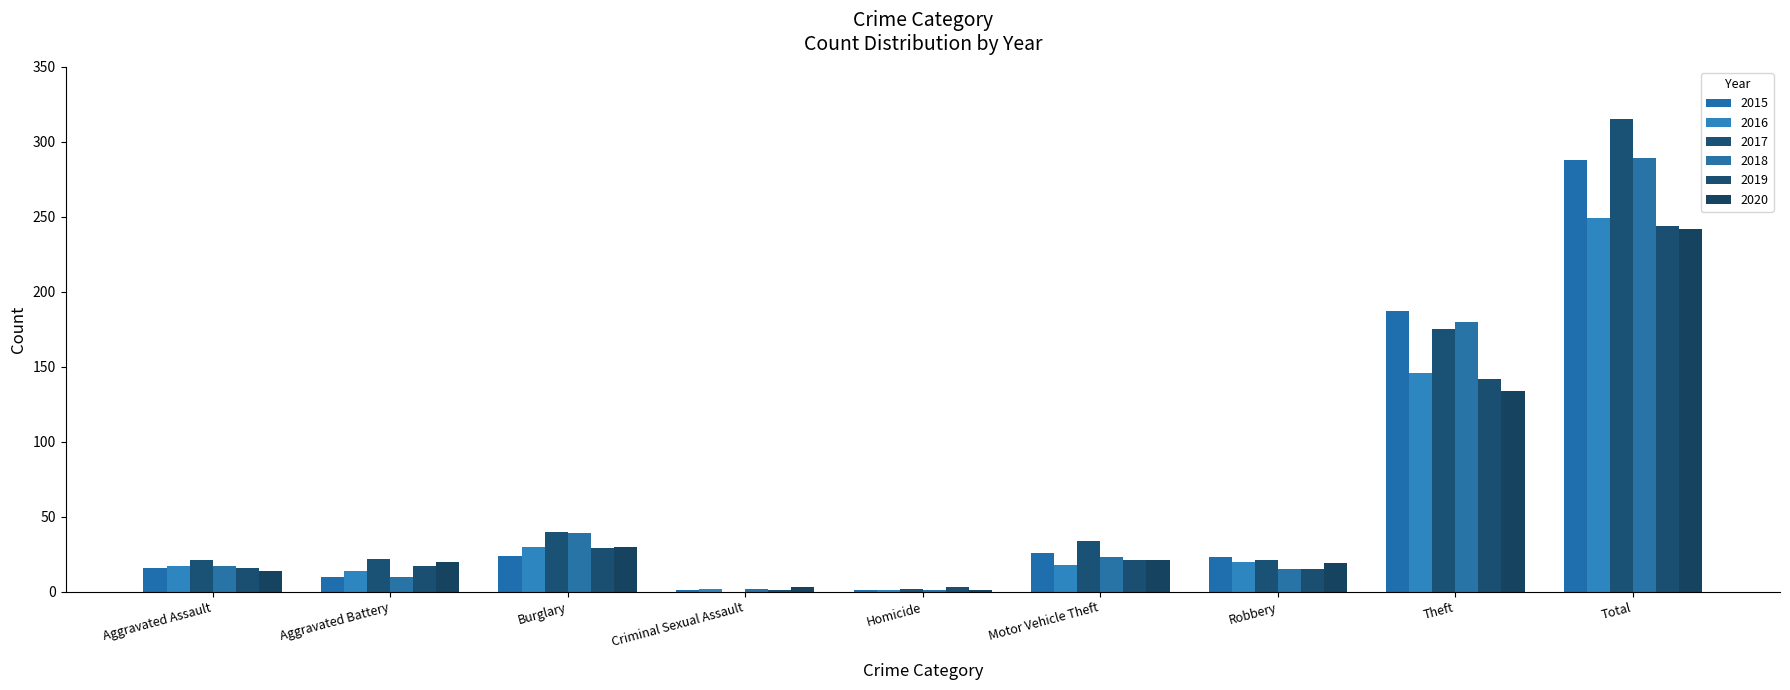

What position from the right is Robbery?

3